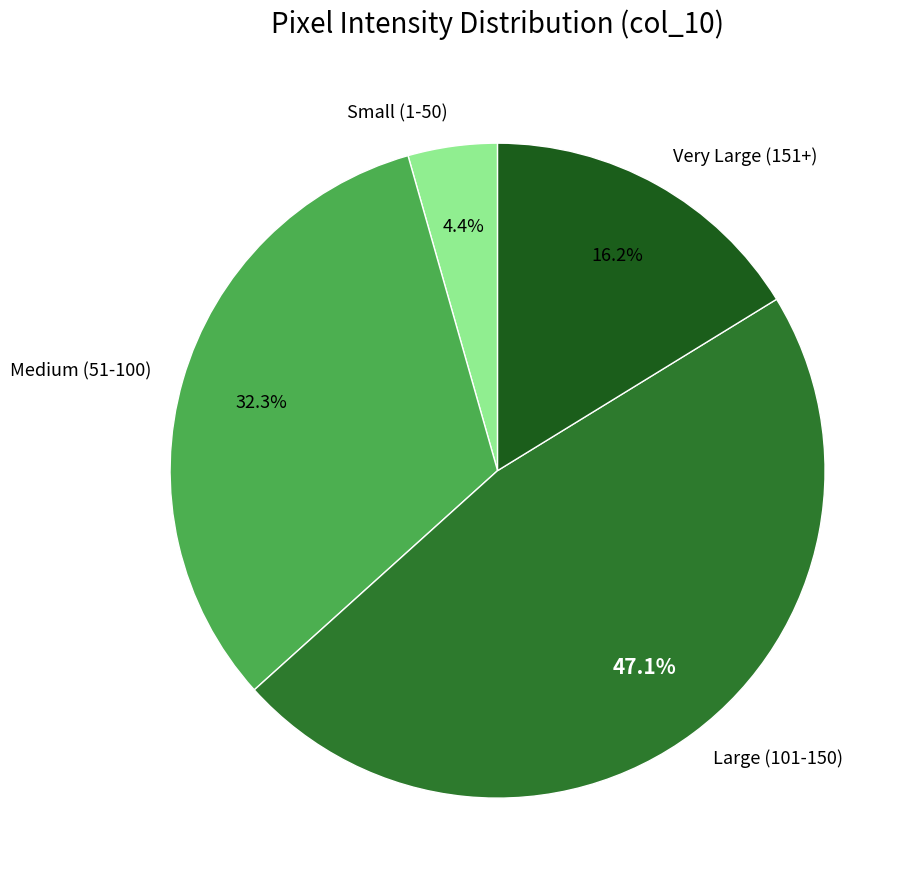

Is there any slice that represents more than half of the pie?

No